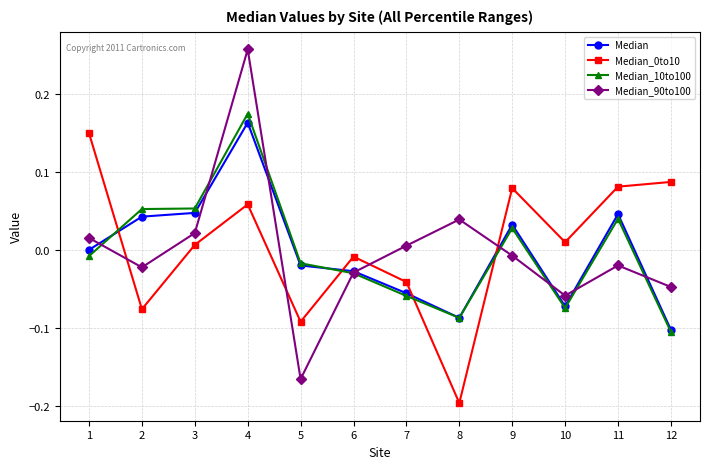

True or false: Median_10to100 and Median_90to100 cross at least once.

True